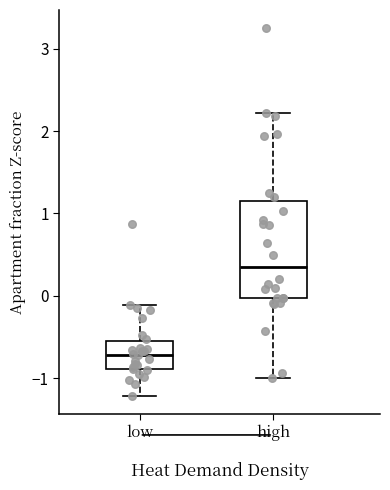

Which box's median line is the lowest?

low